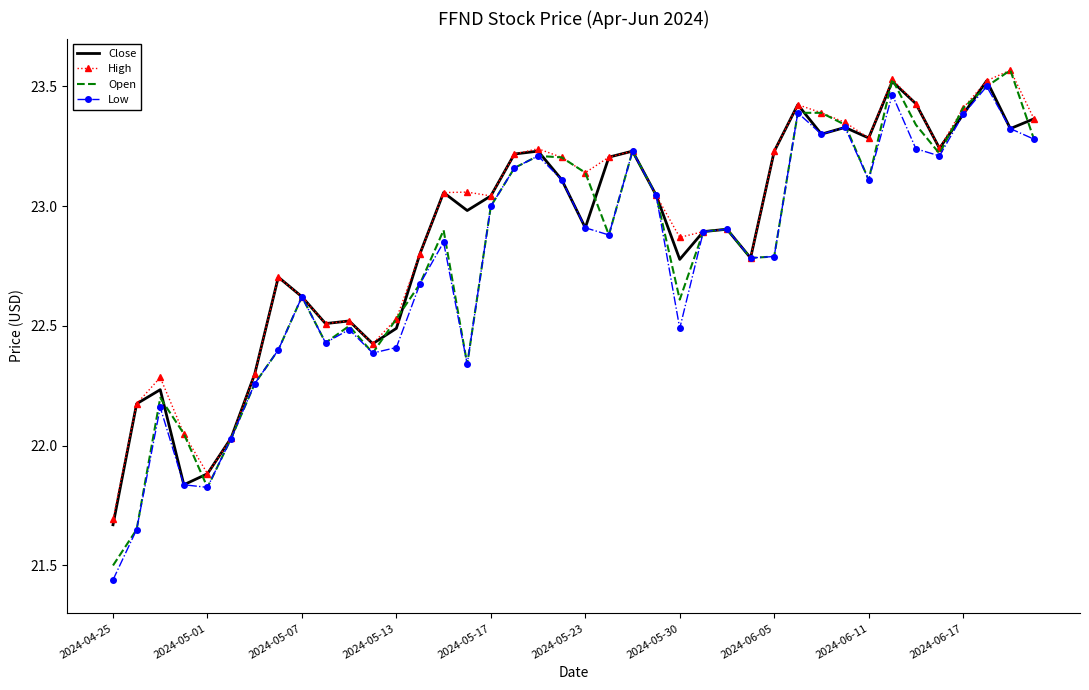

List the series in order of their overall mean, lowest first.

Low, Open, Close, High